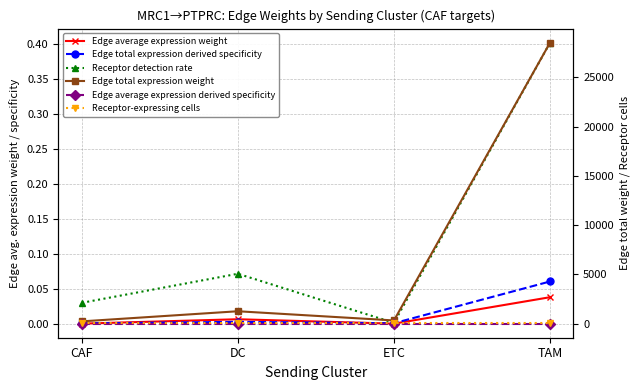

Rank the categories by Receptor-expressing cells value from lowest to highest.

CAF, DC, ETC, TAM